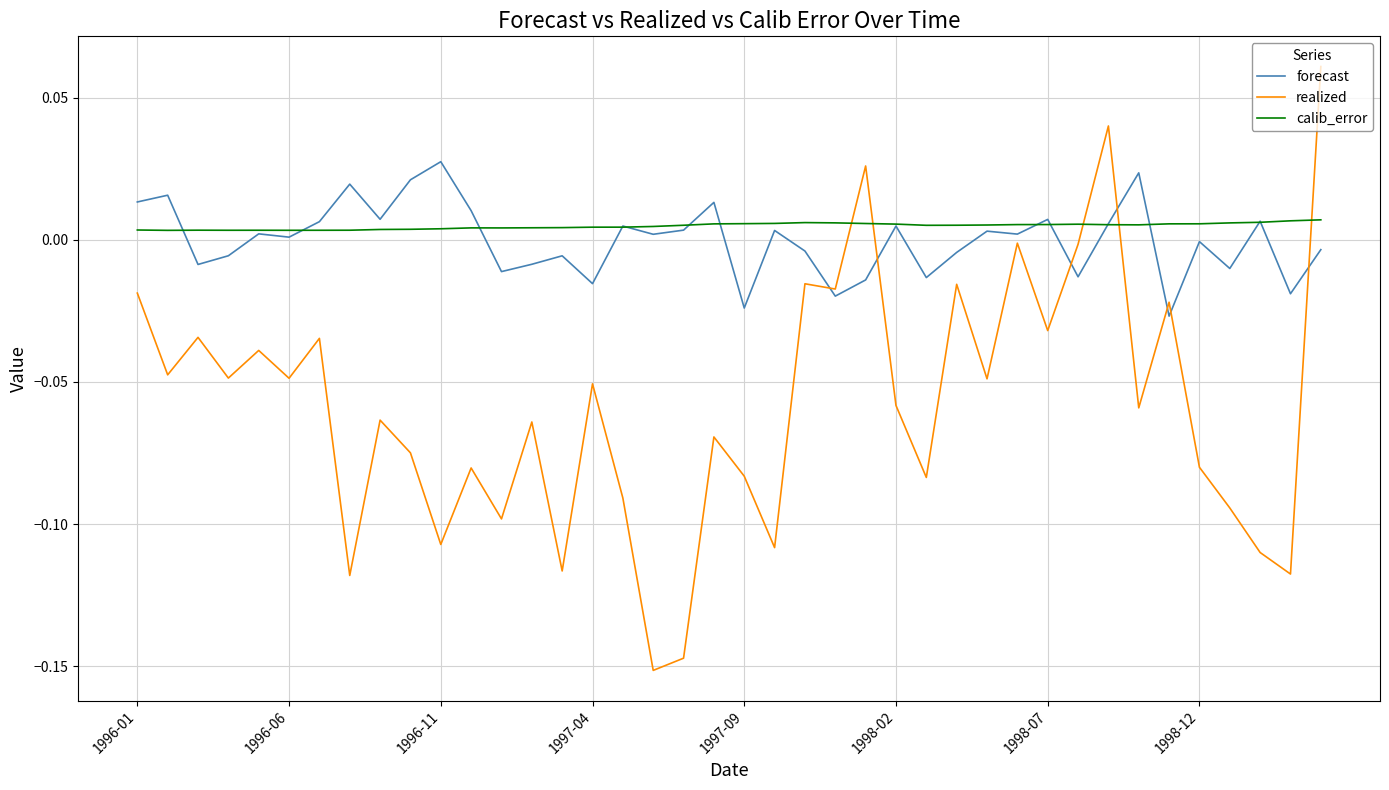

Rank the series by their maximum value, from highest to lowest.

realized, forecast, calib_error